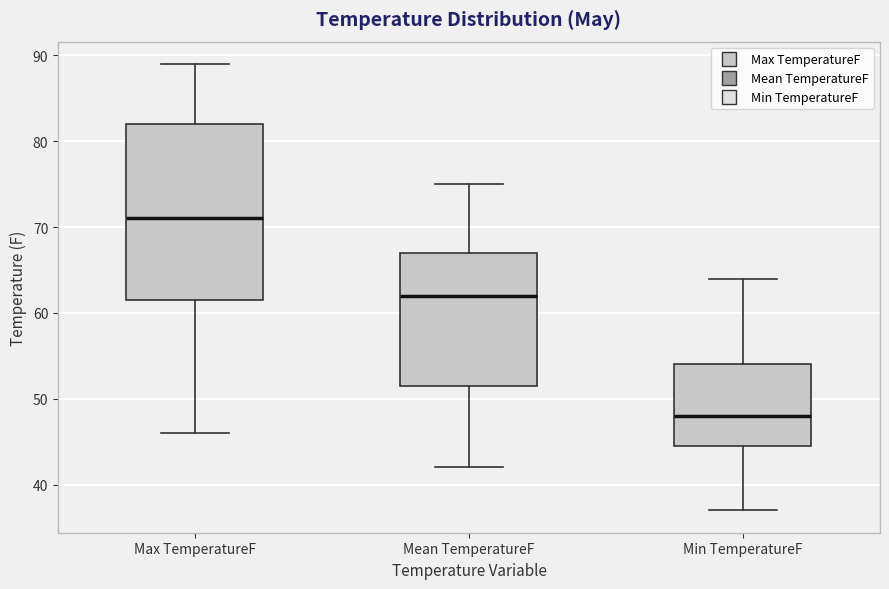

Reading left to right, transcribe this box plot: for each box, give where its median line is, the range the box spans, and where its two whiskers end, as read against the y-axis. The values are not printed on the chart, so give them approximately, as read against the axis.

Max TemperatureF: median 71, box 62 to 82, whiskers 46 to 89
Mean TemperatureF: median 62, box 52 to 67, whiskers 42 to 75
Min TemperatureF: median 48, box 45 to 54, whiskers 37 to 64